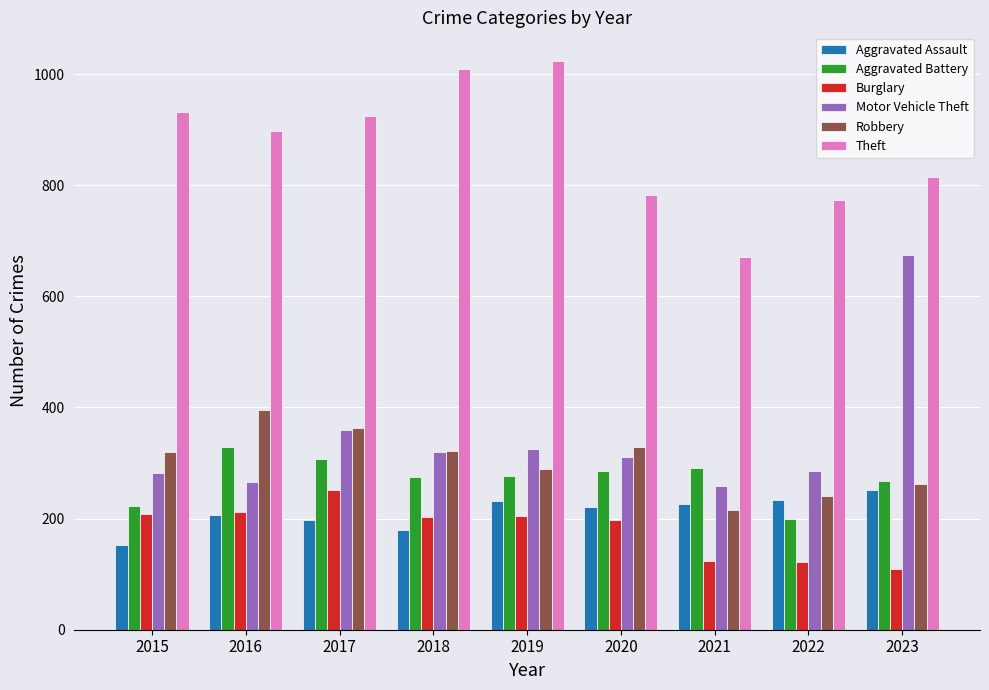

True or false: Theft has a value of 506 at 2018.

False